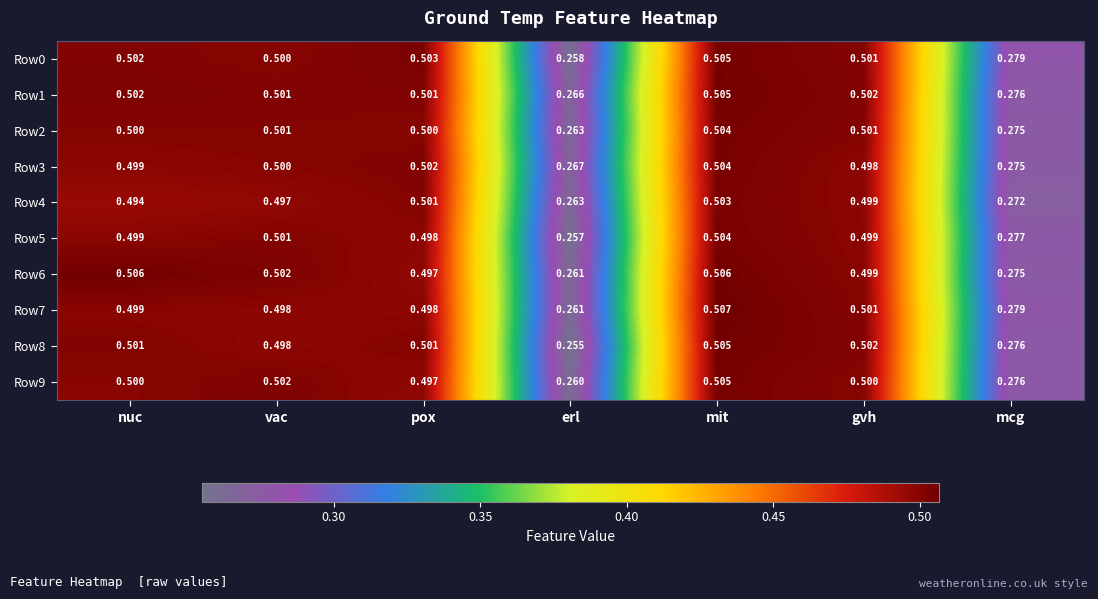

Which category has the lowest value across all series?

erl